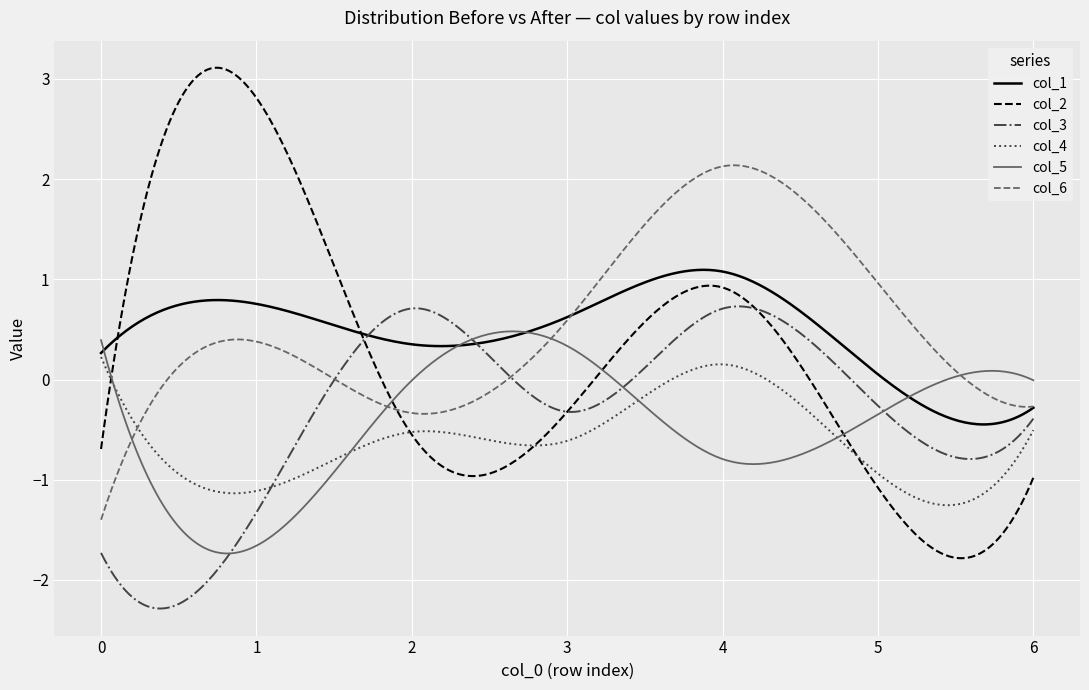

Rank the series by their maximum value, from lowest to highest.

col_4, col_5, col_3, col_1, col_6, col_2